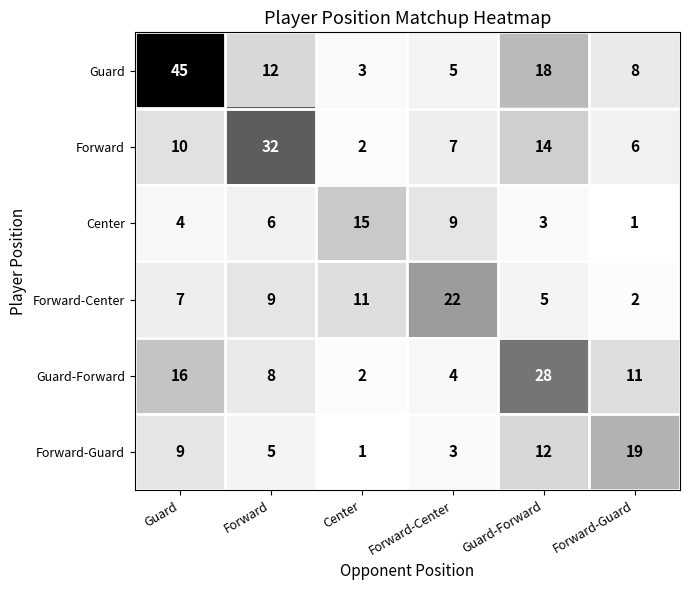

The Forward-Guard series shows 12 at Guard. True or false?

False